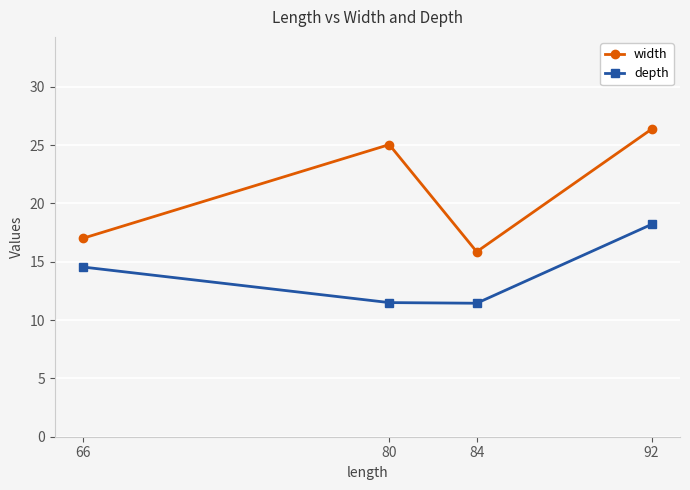

At which category does width reach its first local peak?

80